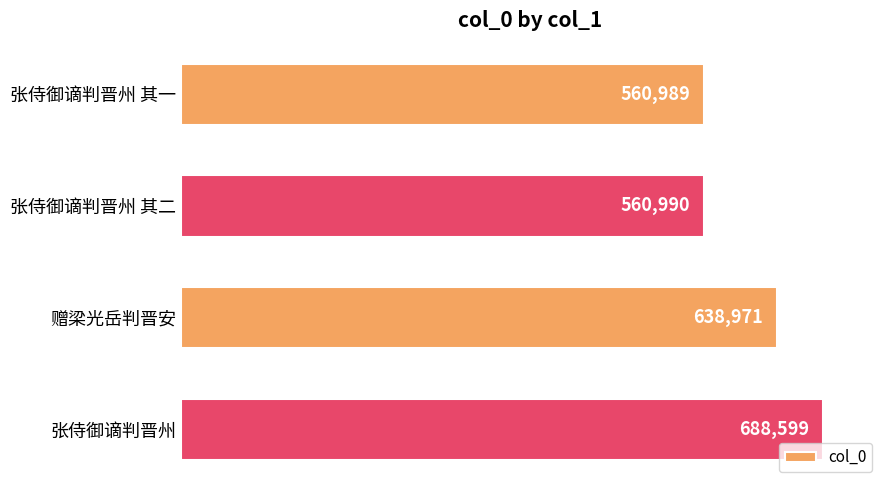

What is the label of the 1st bar from the bottom?

张侍御谪判晋州